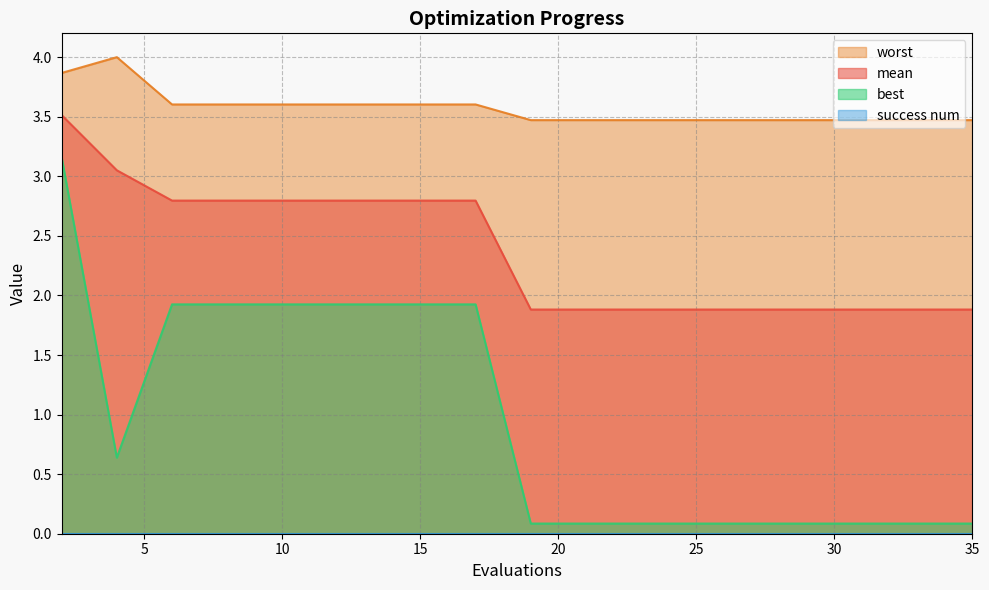

Rank the series by their maximum value, from highest to lowest.

worst, mean, best